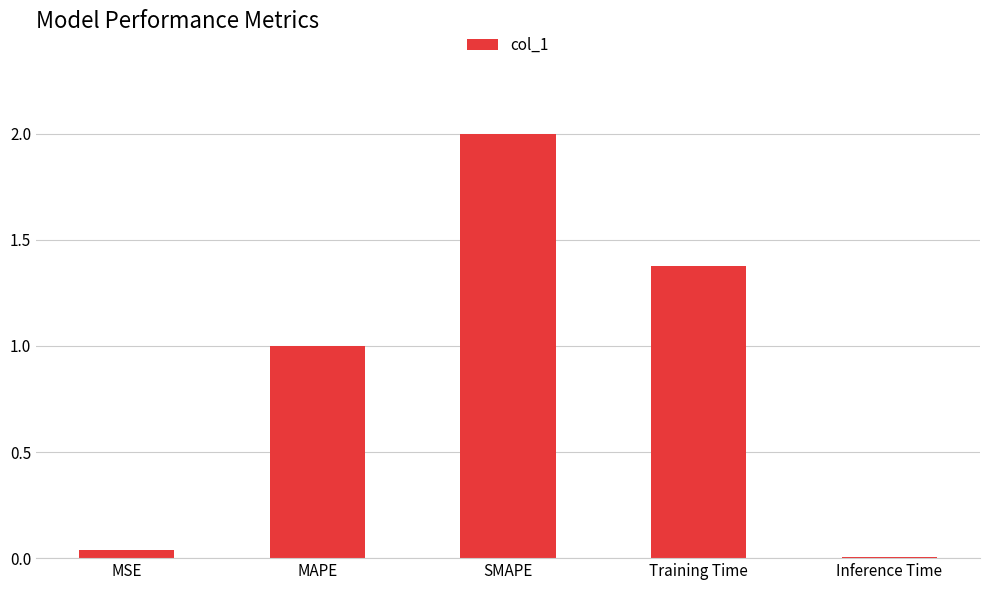

Rank the categories by value from lowest to highest.

Inference Time, MSE, MAPE, Training Time, SMAPE